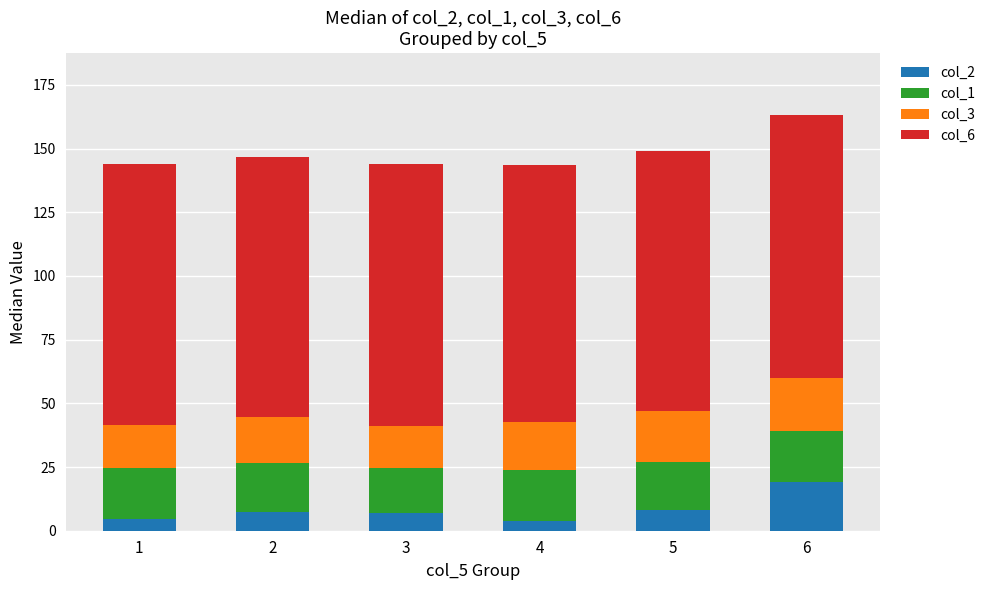

What is the total value across all series at 5?

149.0